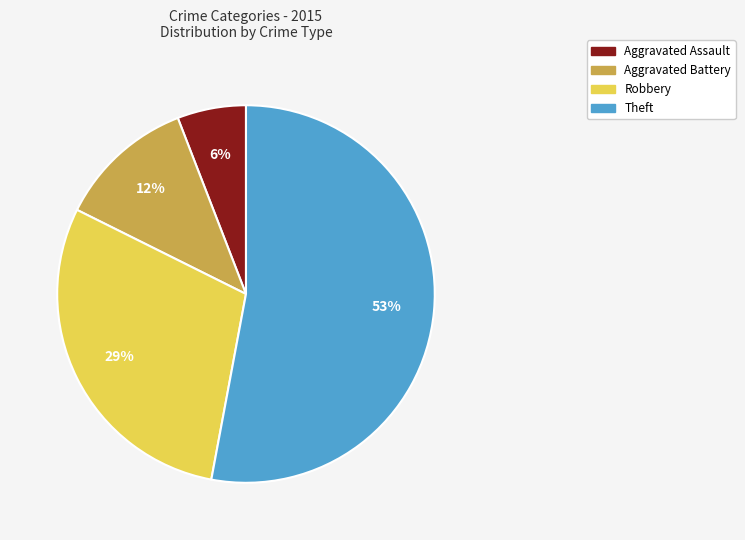

What is the smallest slice in the pie chart?

Aggravated Assault